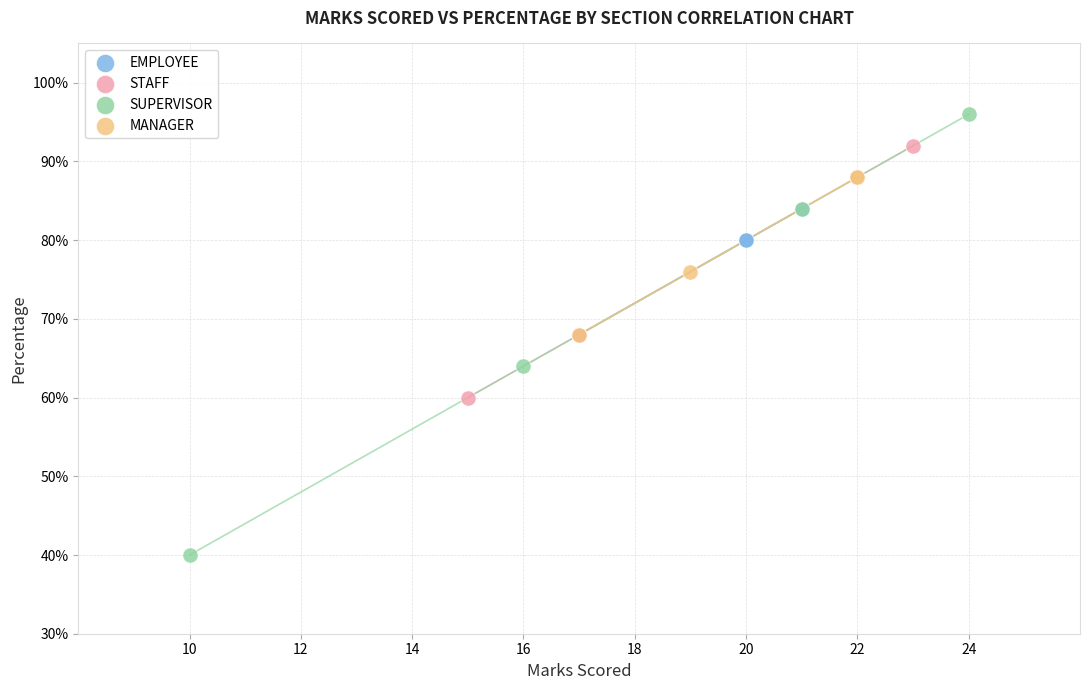

Which series contains the highest Y value?

SUPERVISOR